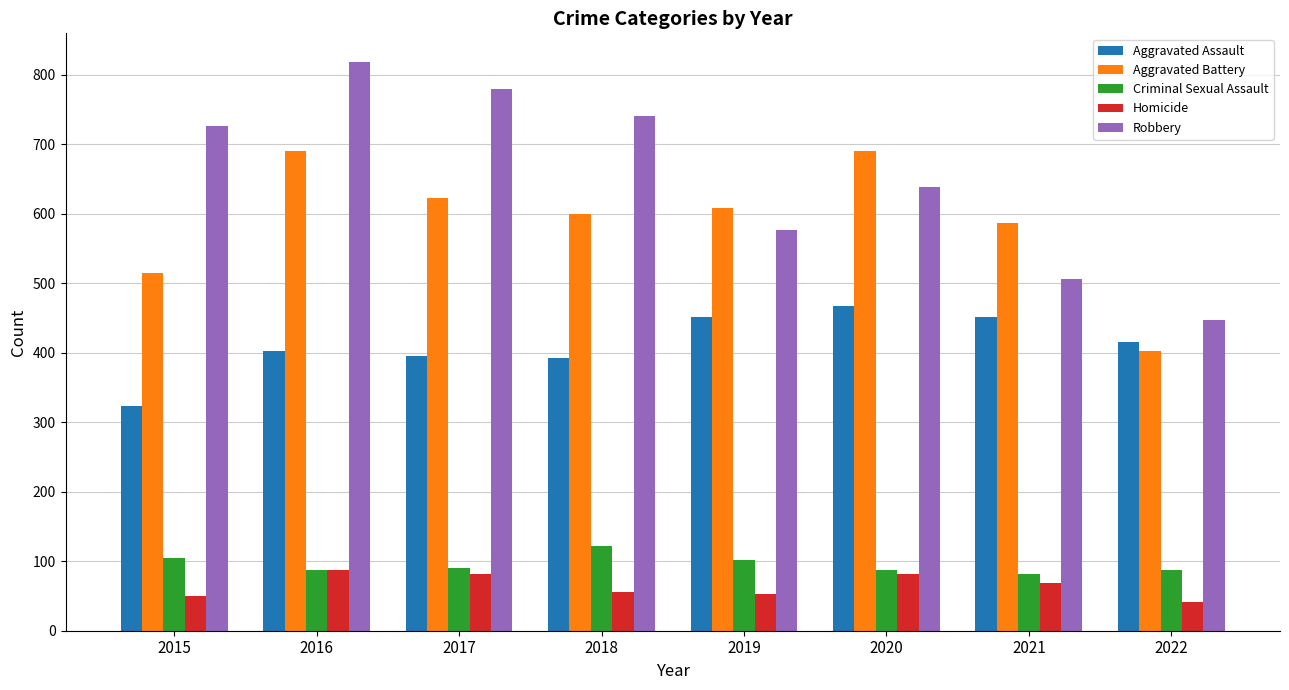

Which series has the widest spread of values?

Robbery